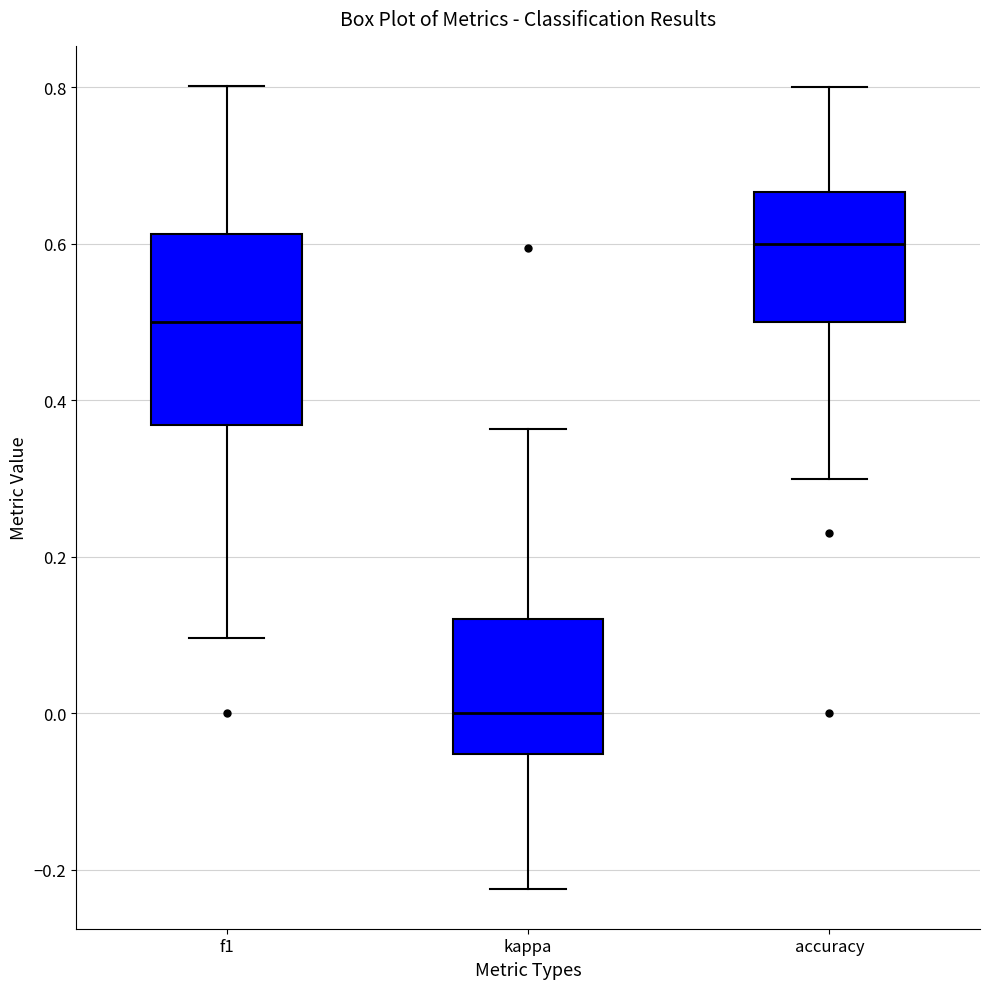

Reading left to right, transcribe this box plot: for each box, give where its median line is, the range the box spans, and where its two whiskers end, as read against the y-axis. The values are not printed on the chart, so give them approximately, as read against the axis.

f1: median 0.50, box 0.36 to 0.62, whiskers 0.10 to 0.80
kappa: median 0.00, box -0.06 to 0.12, whiskers -0.22 to 0.36
accuracy: median 0.60, box 0.50 to 0.66, whiskers 0.30 to 0.80